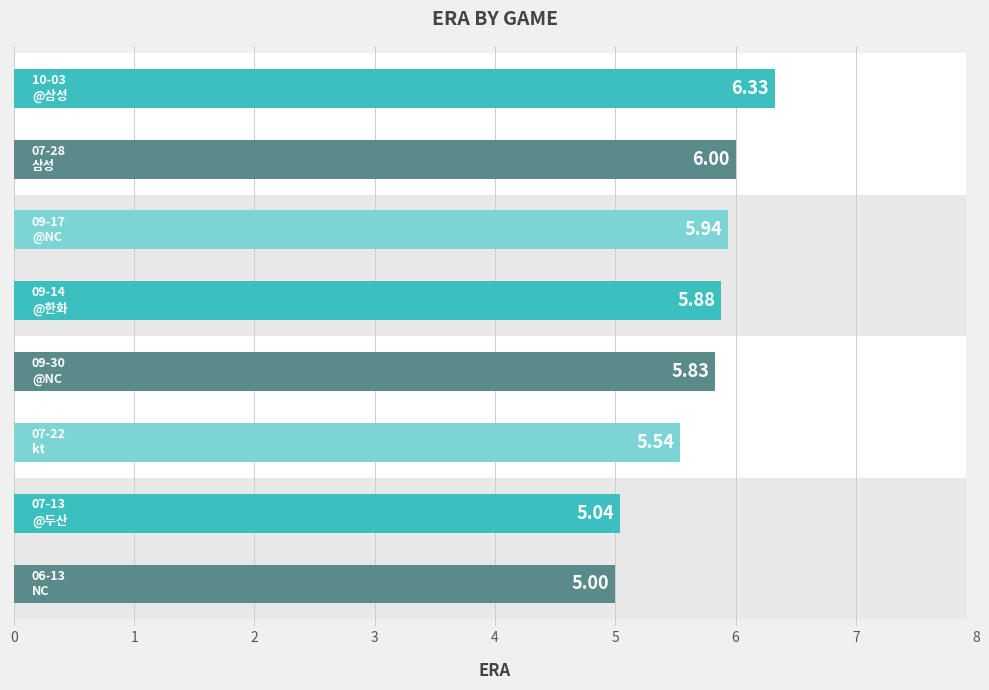

What is the value of the 3rd bar from the left?

5.9